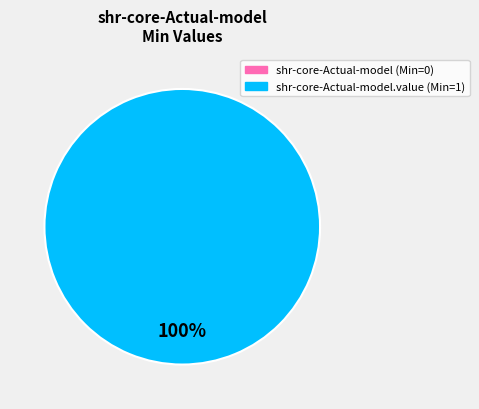

Is it true that shr-core-Actual-model.value is 99% of the pie?

False